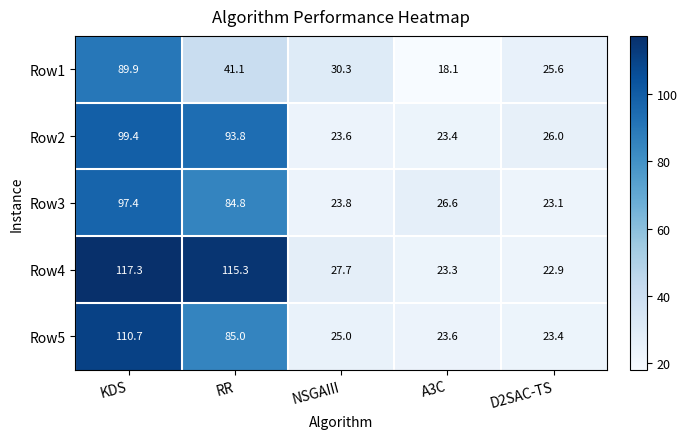

The value of Row5 at KDS is 160.7. True or false?

False